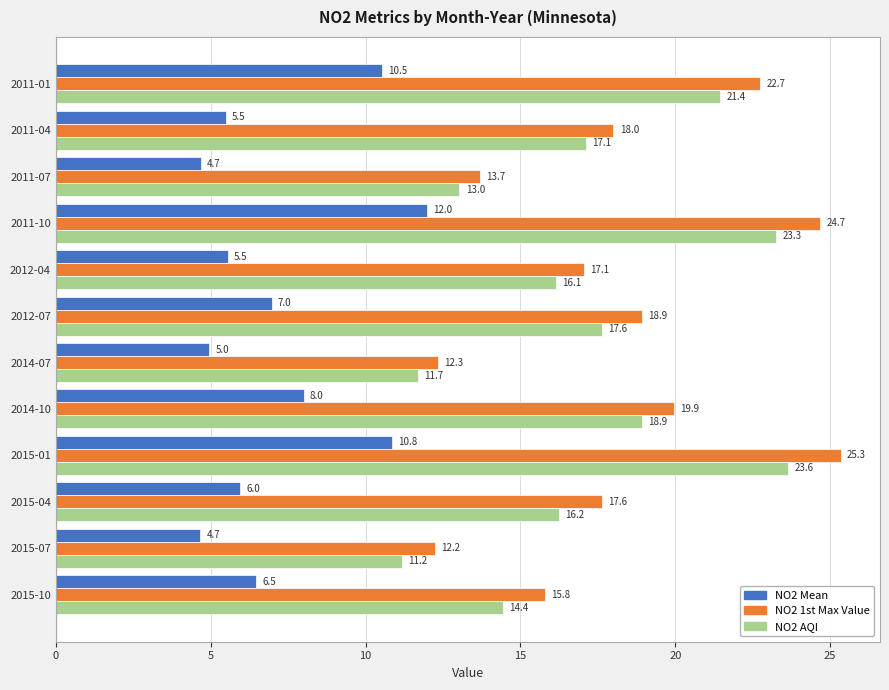

What is the spread (max minus min) of values at 2011-07?

9.0